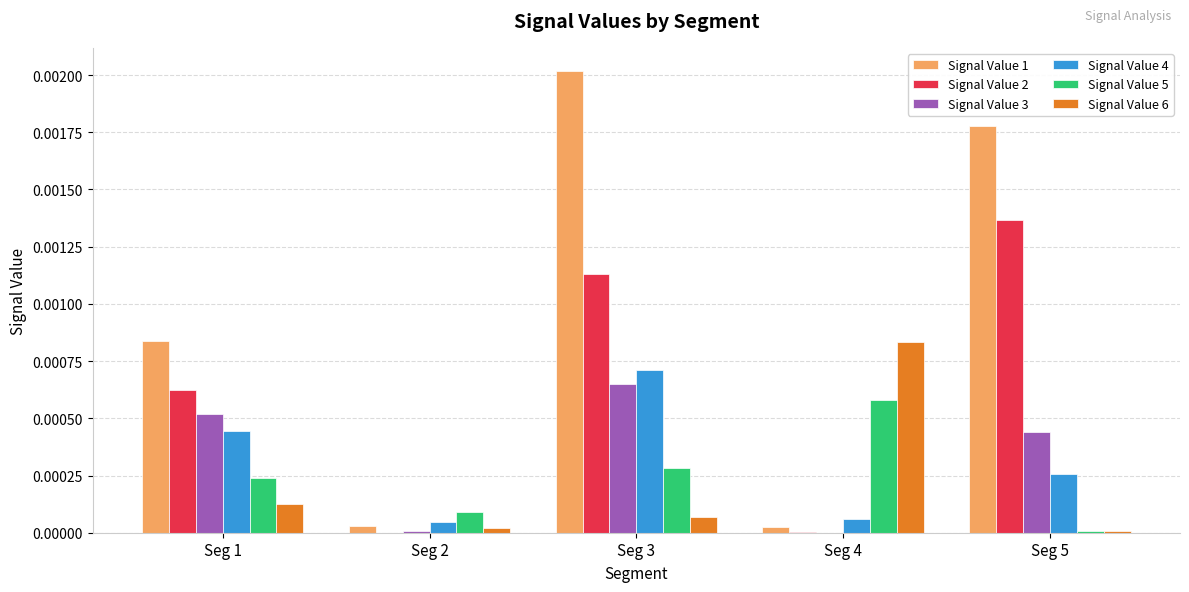

At which label does Signal Value 4 reach its peak?

Seg 3